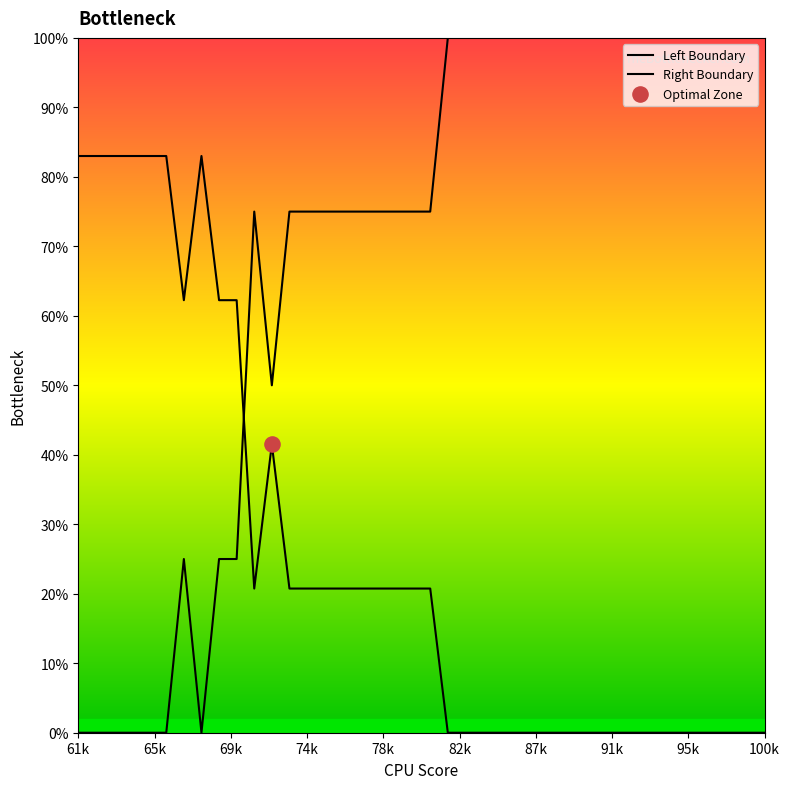

Which series has the largest total across all categories?

Left Boundary